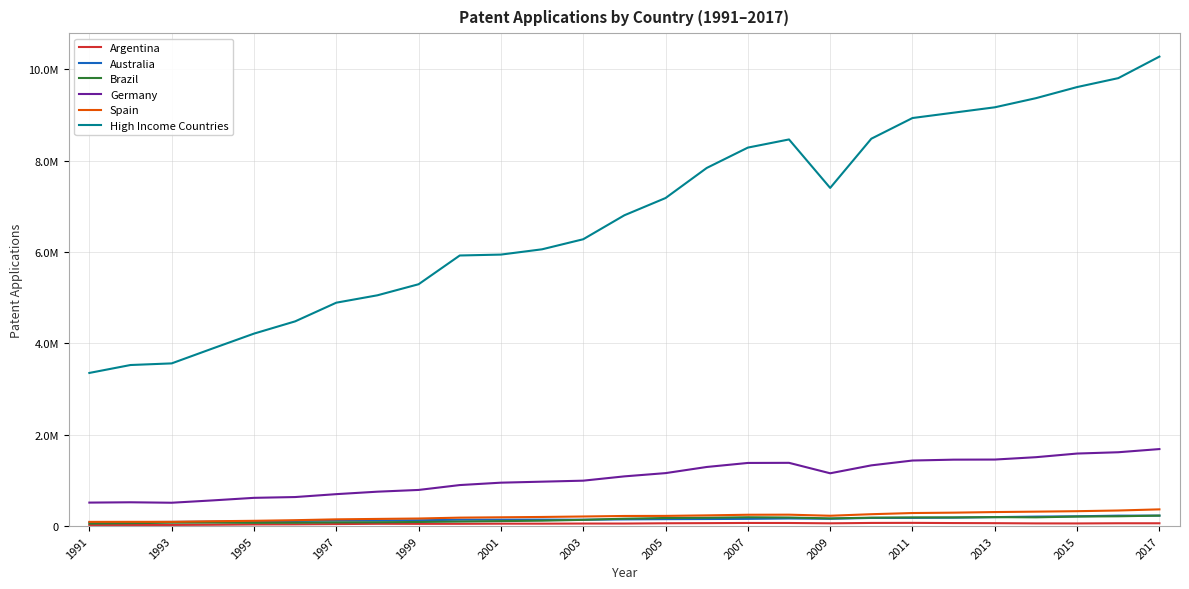

Is this an area chart (filled region under the line)?

No